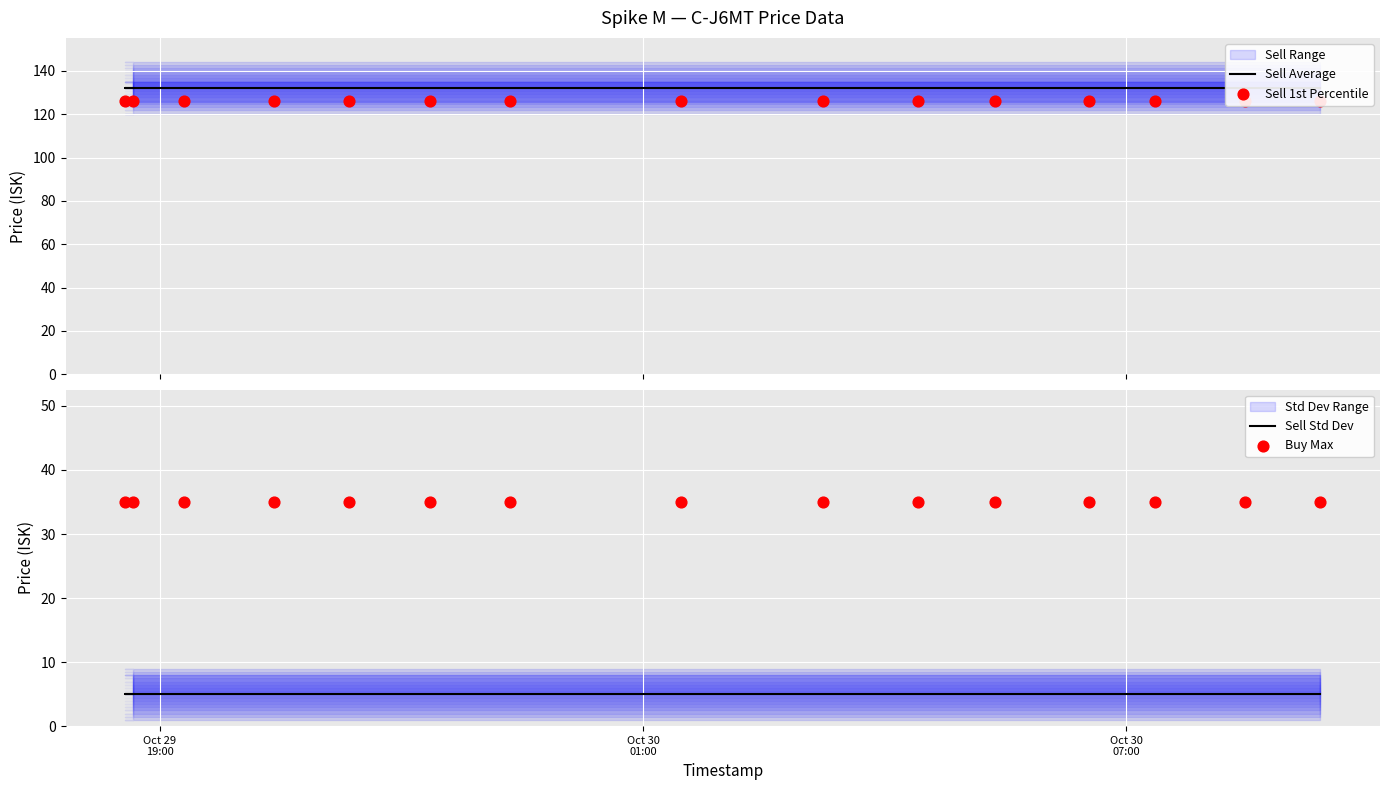

At which category is the sum across all series the highest?

Oct 29
19:00